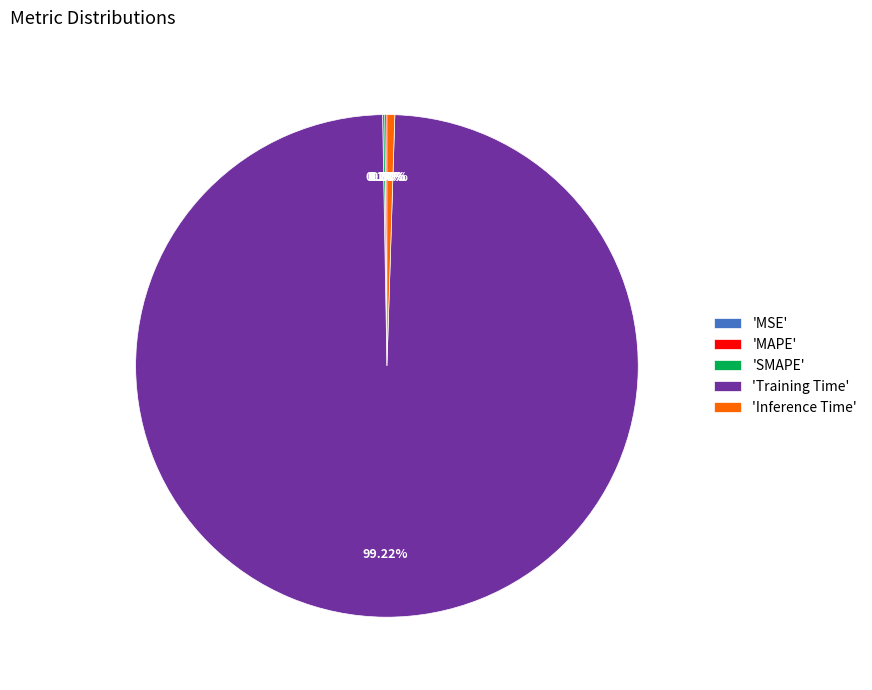

Is there any slice that represents more than half of the pie?

Yes